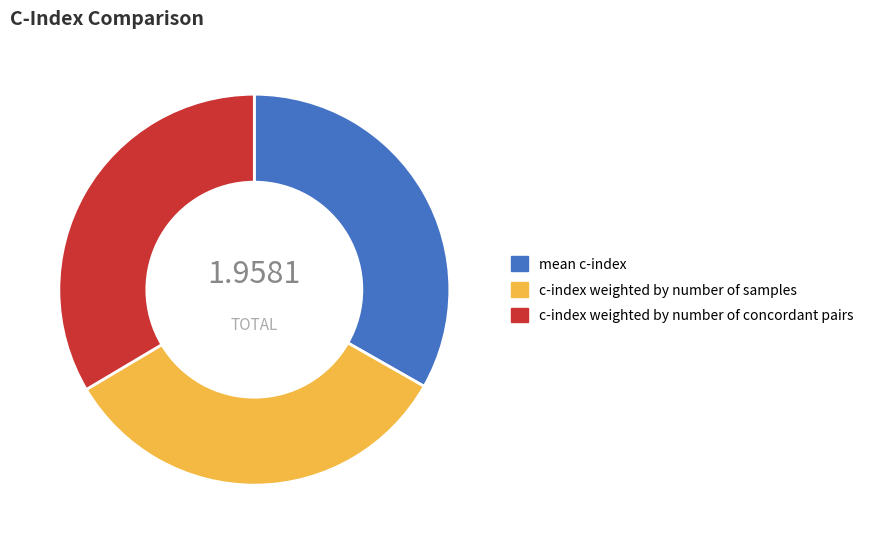

Is the sum of c-index weighted by number of concordant pairs and mean c-index greater than half?

Yes